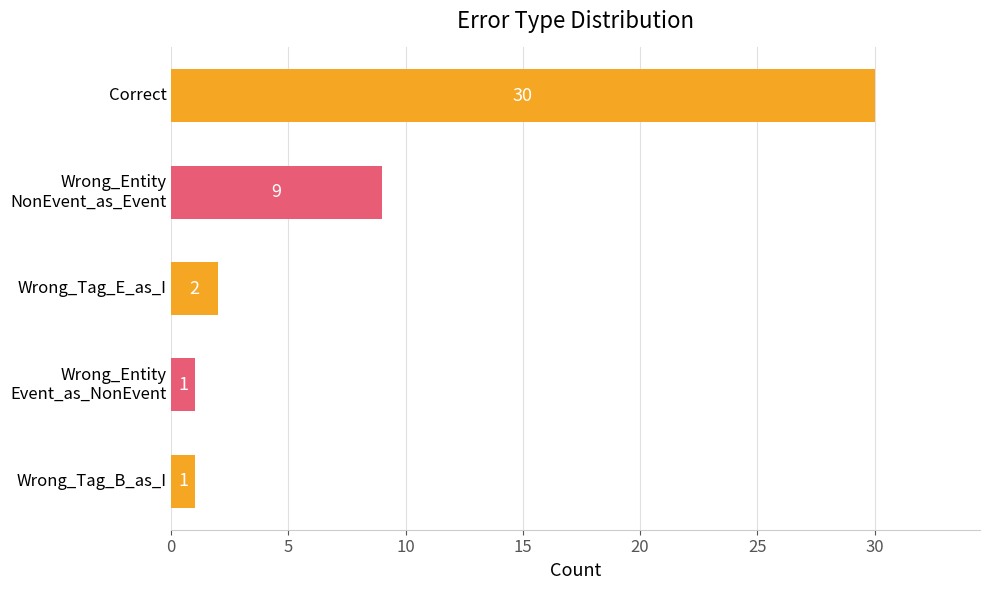

Reading top to bottom, list all the values displayed in this chart.

30	9	2	1	1